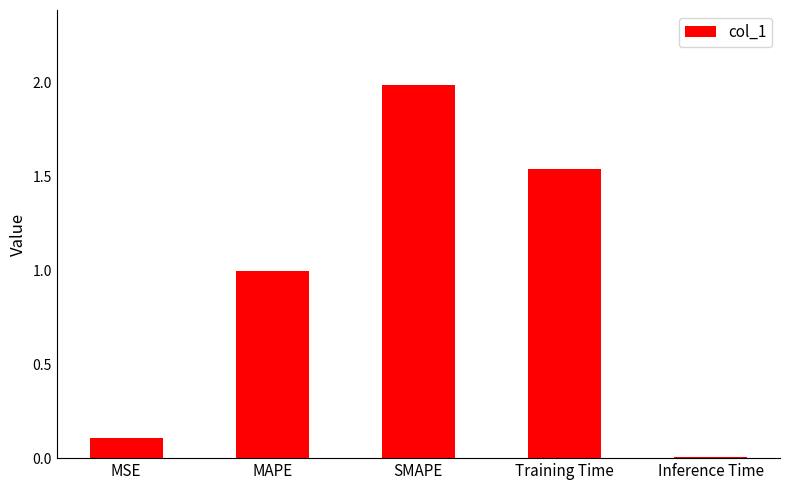

What position from the left is MAPE?

2